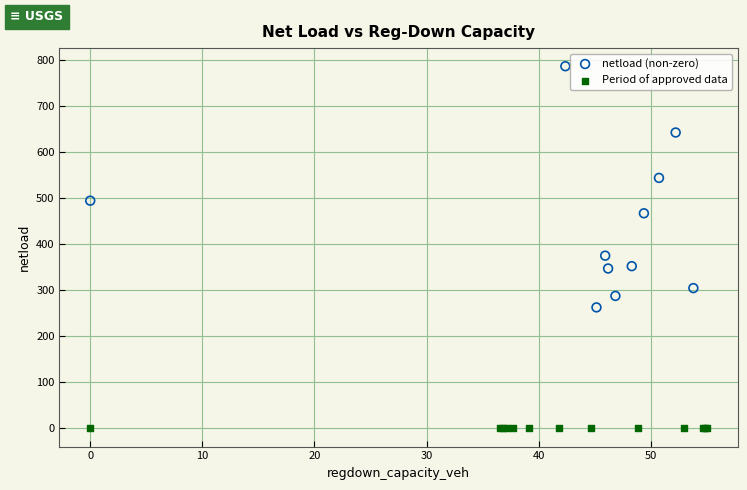

What are all the series names shown in the legend?

netload (non-zero), Period of approved data